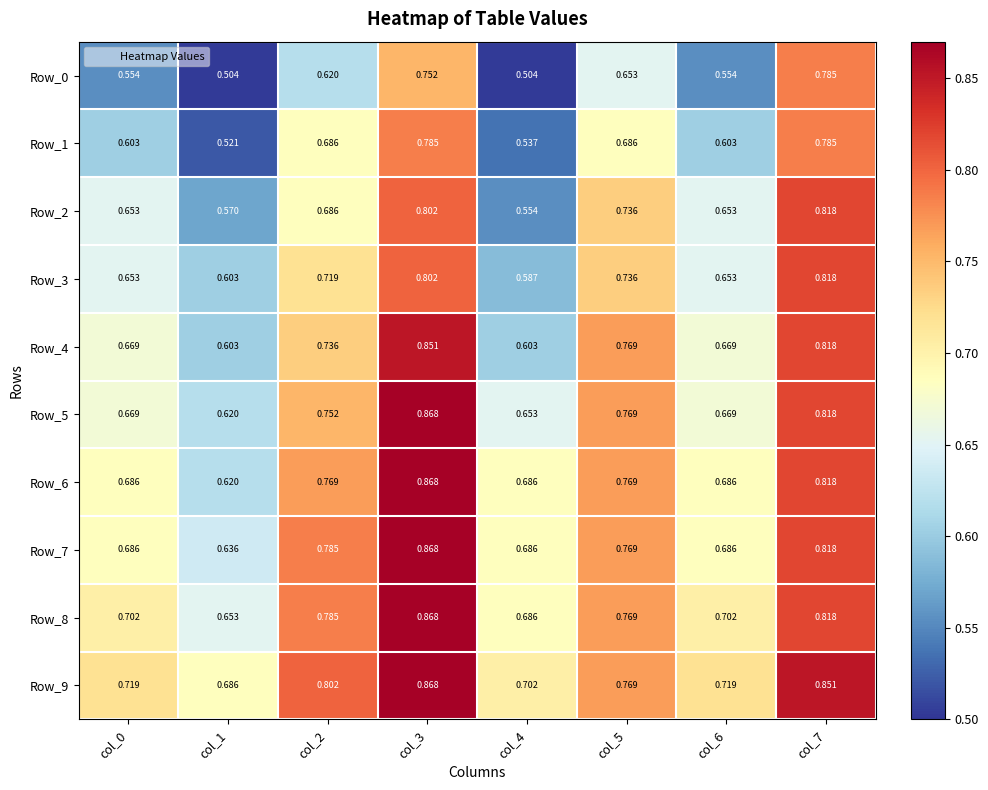

How many data points does each series have?

8